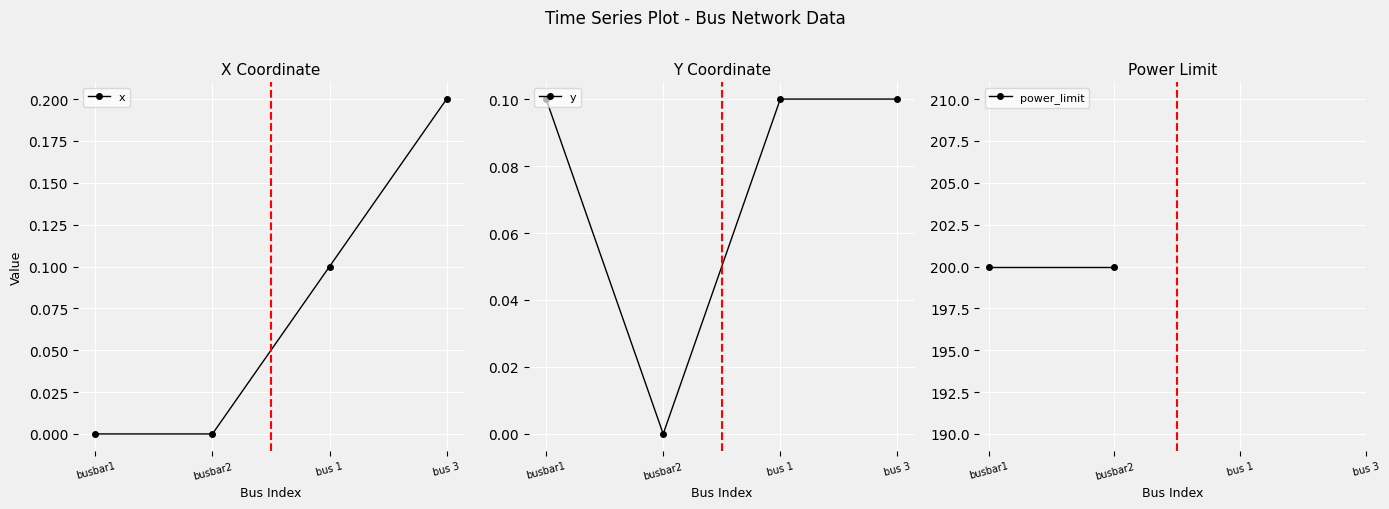

Is the value of x at bus 1 greater than the value of power_limit at busbar1?

No